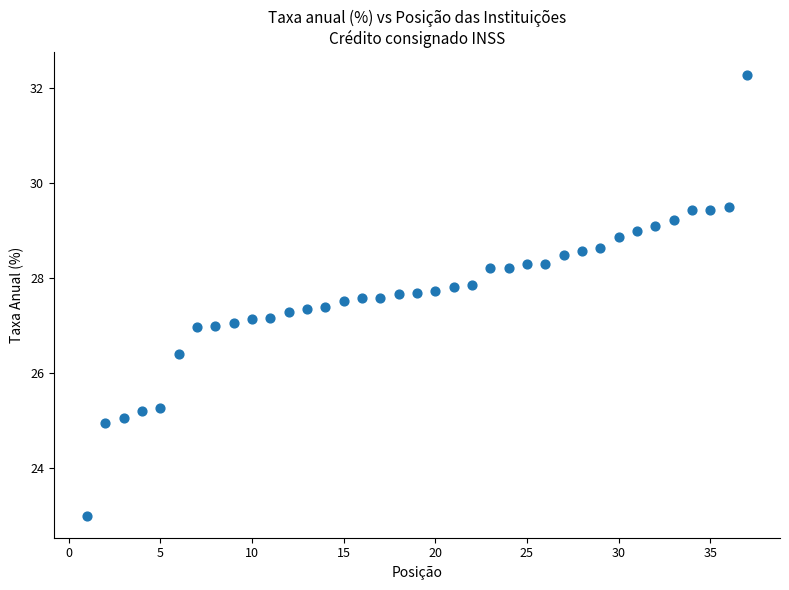

What is the range of Y values (max minus min)?

9.3